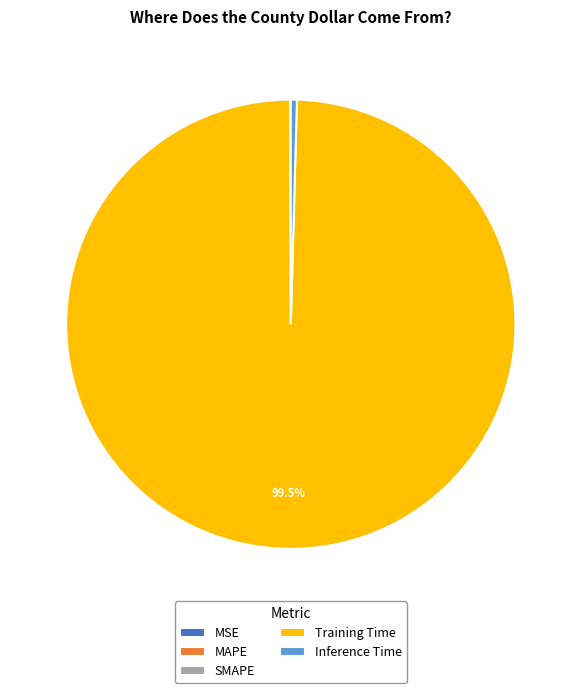

Does any single category account for the majority?

Yes